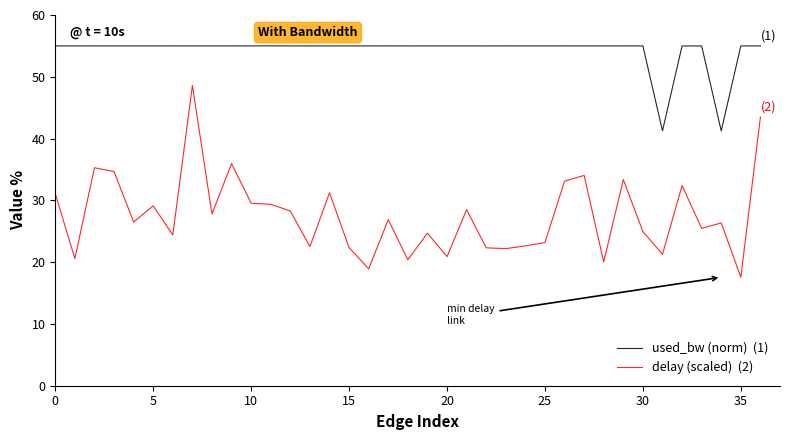

How many series are shown in this chart?

2